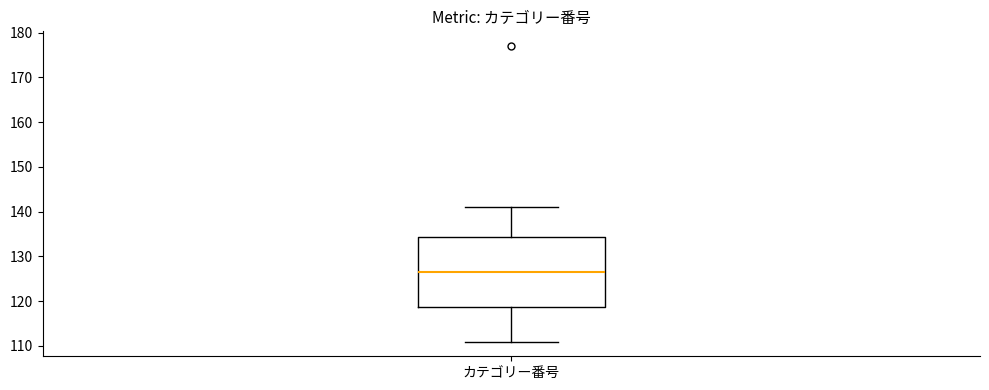

Read this box plot against the y-axis: the position of the median line, the range covered by the box, and the ends of both whiskers. The values are not printed on the chart, so give them approximately, as read against the axis.

median 127, box 119 to 134, whiskers 111 to 141